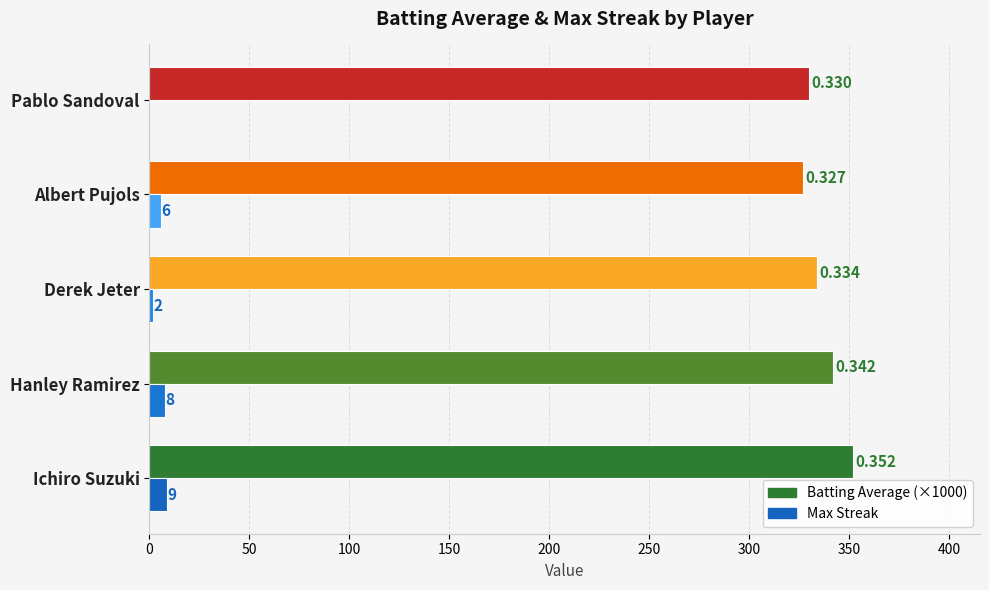

What are all the series names shown in the legend?

Batting Average (×1000), Max Streak